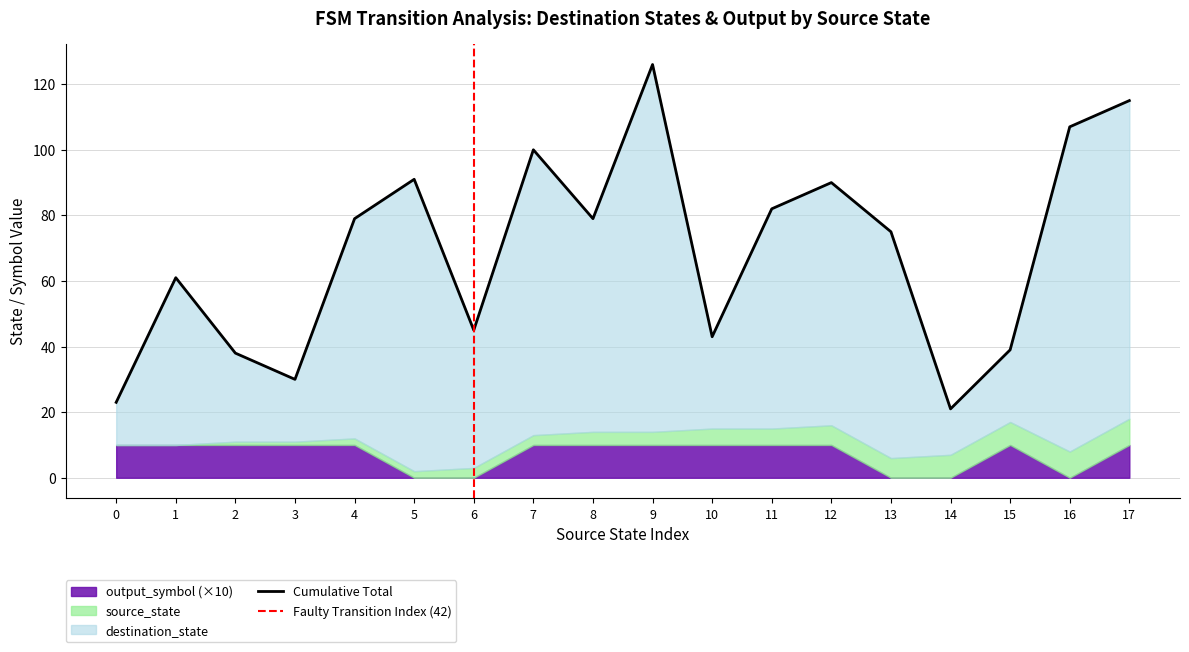

How many values in output_symbol are above zero?

13